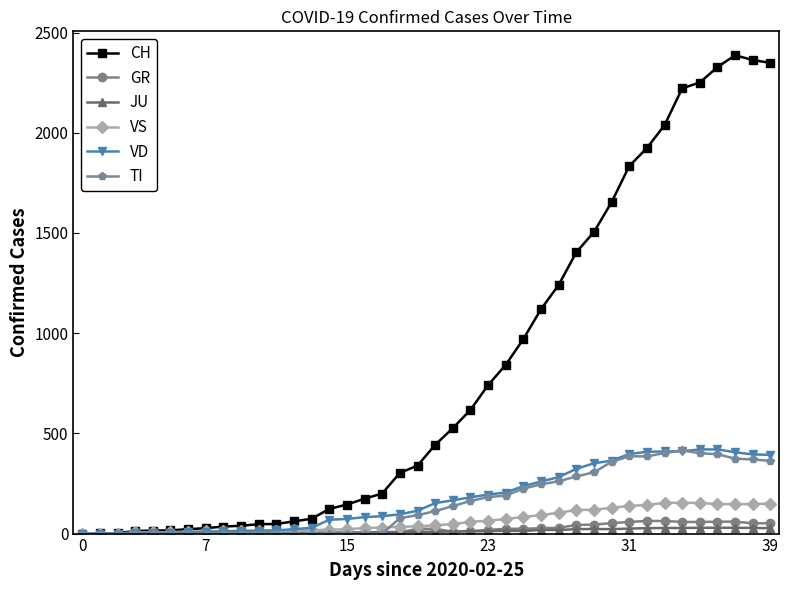

Which series has the largest range (max minus min)?

CH